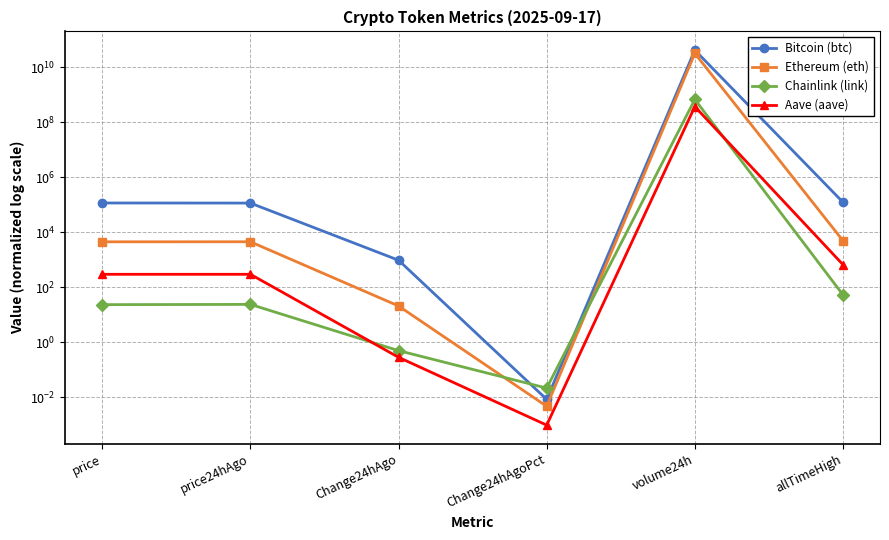

In Bitcoin (btc), how many points are higher than both neighbors (excluding endpoints)?

1